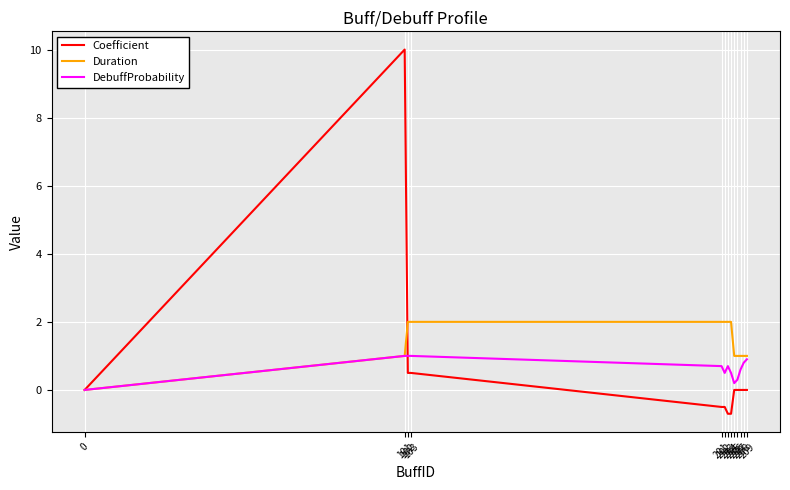

What are all the series names shown in the legend?

Coefficient, Duration, DebuffProbability